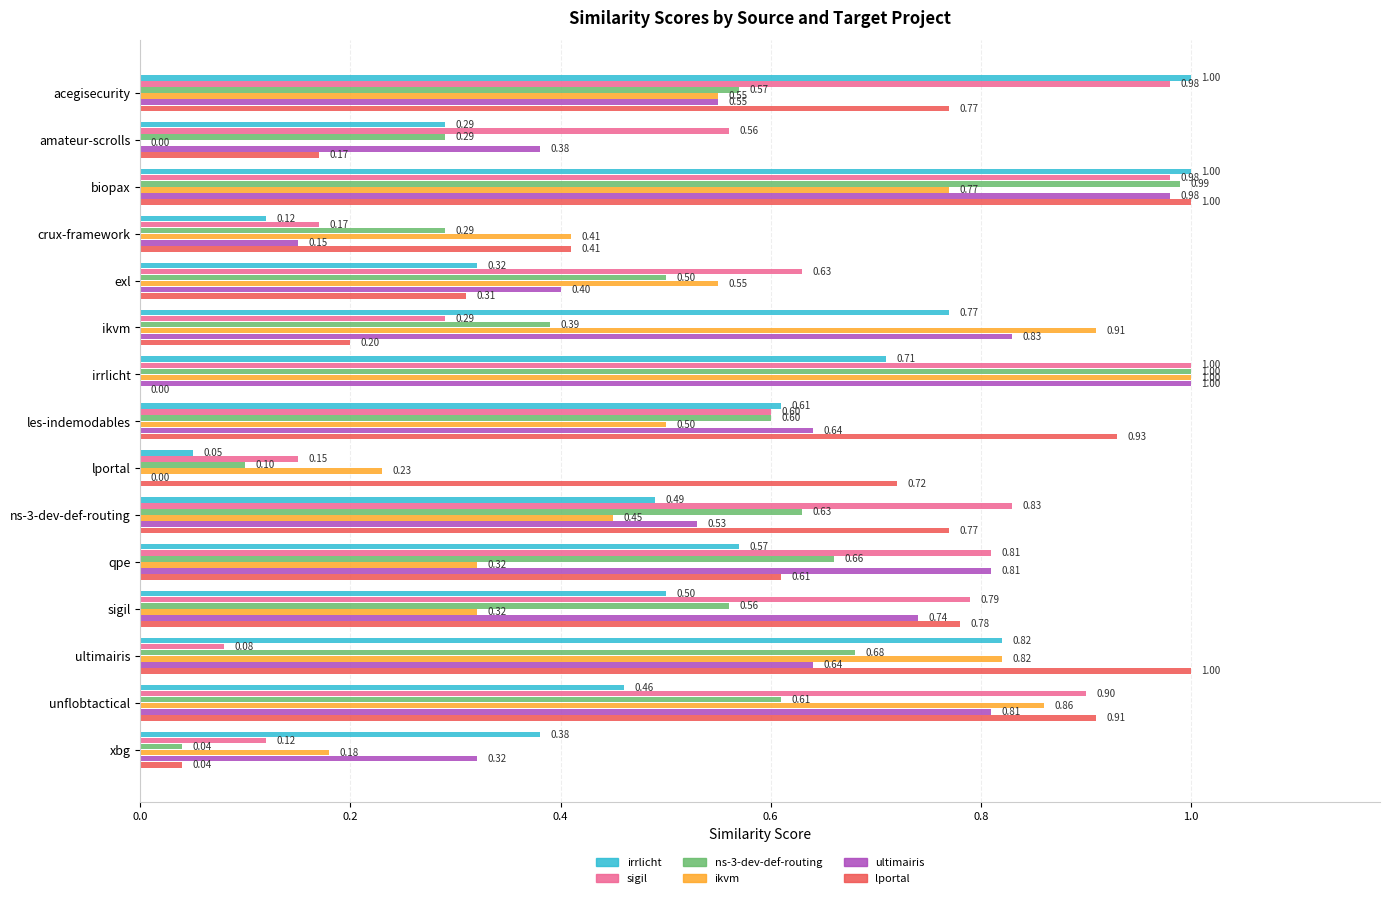

At which category is the sum across all series the highest?

biopax